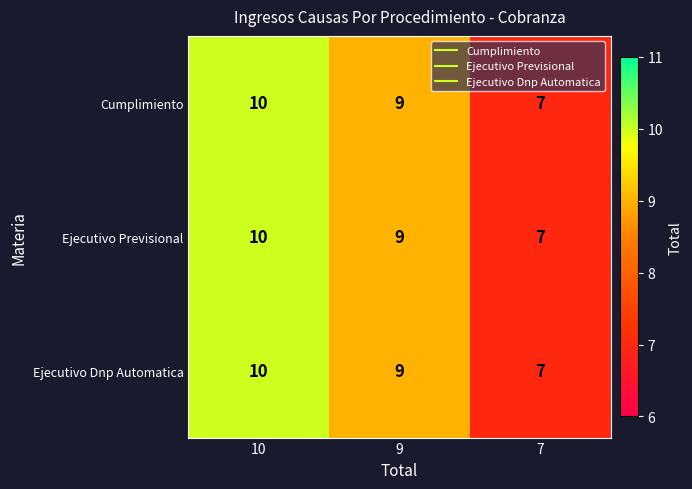

Rank the categories by Ejecutivo Dnp Automatica value from lowest to highest.

7, 9, 10